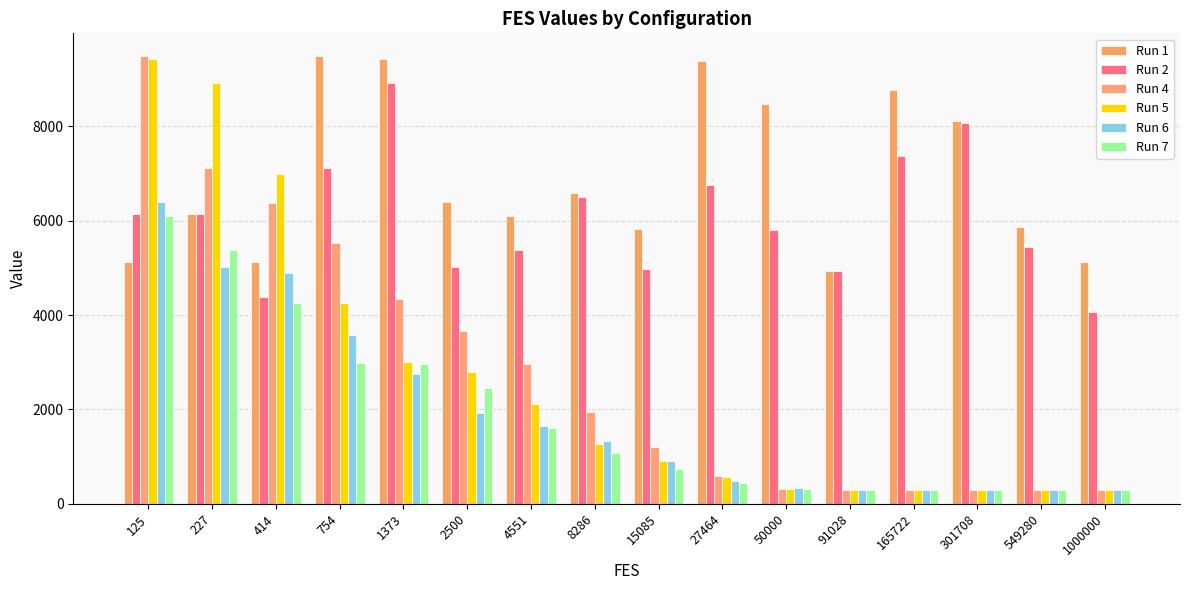

Is the value of Run 4 at 15085 greater than the value of Run 7 at 8286?

Yes